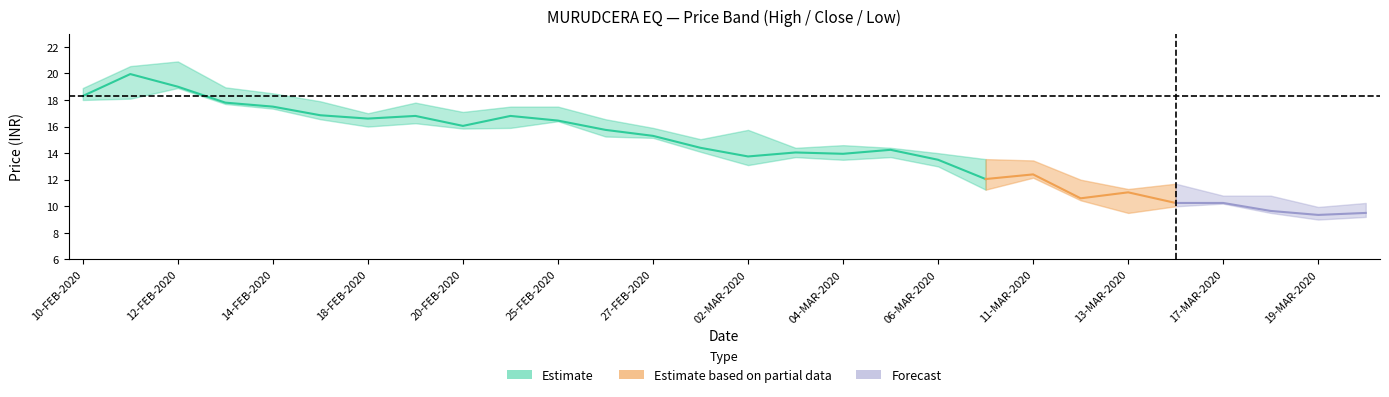

True or false: close has a value of 14.3 at 27.

False